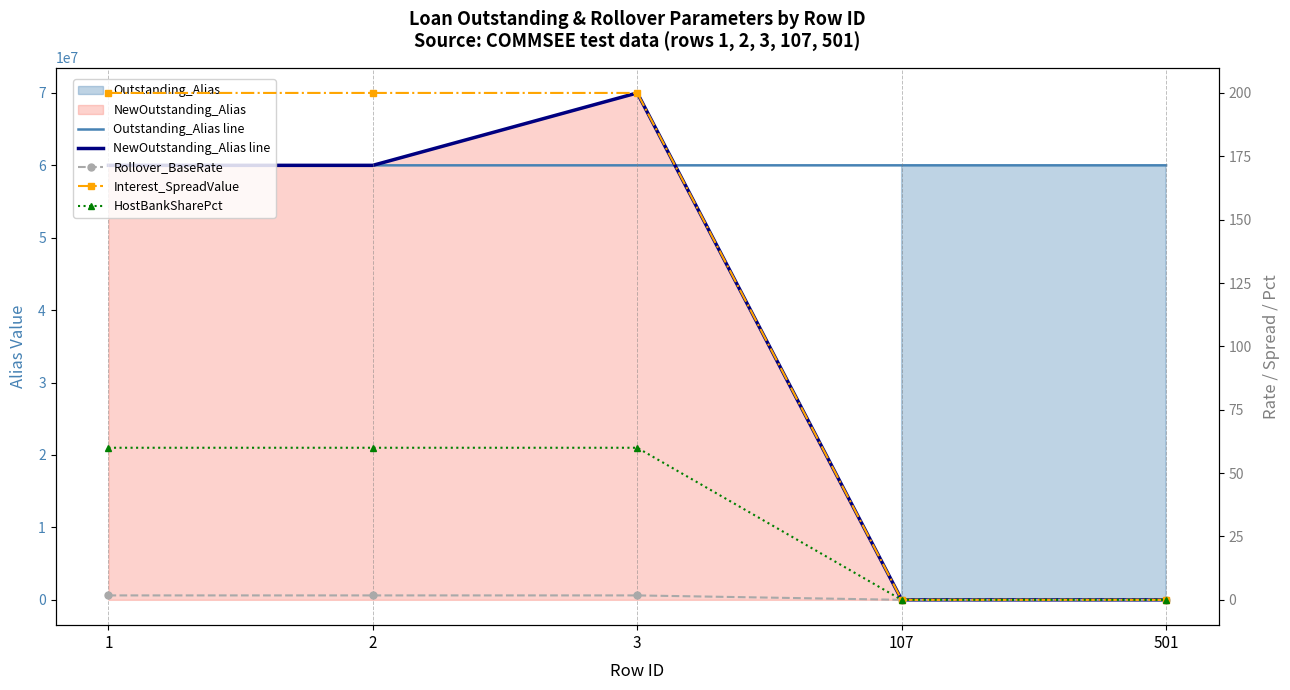

Which series has the largest range (max minus min)?

NewOutstanding_Alias line